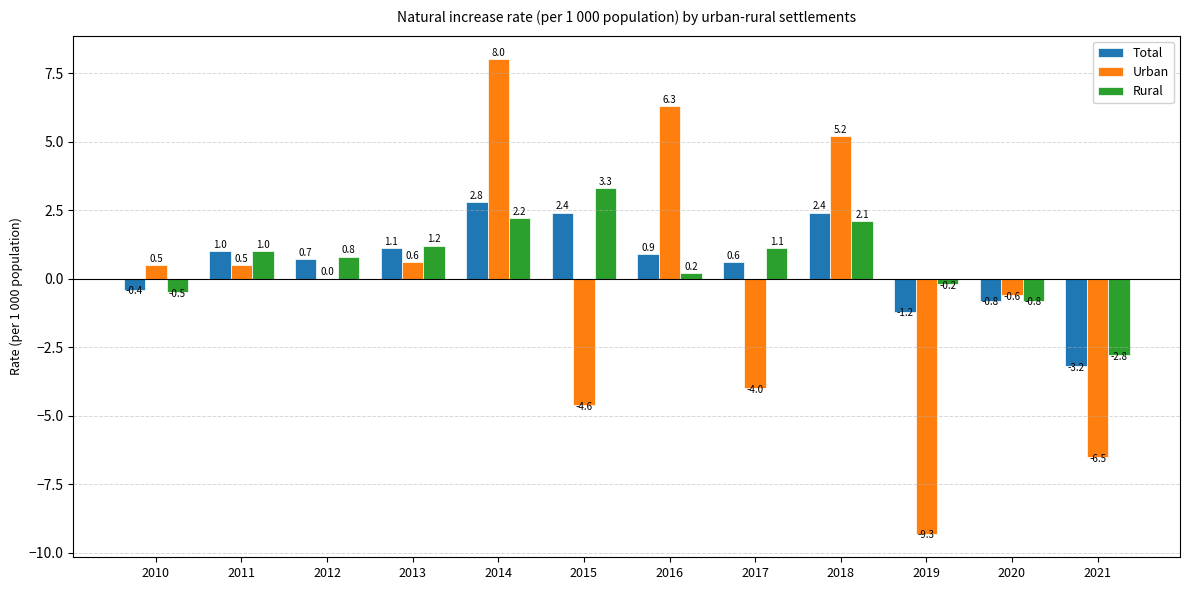

Which series has the largest total across all categories?

Rural